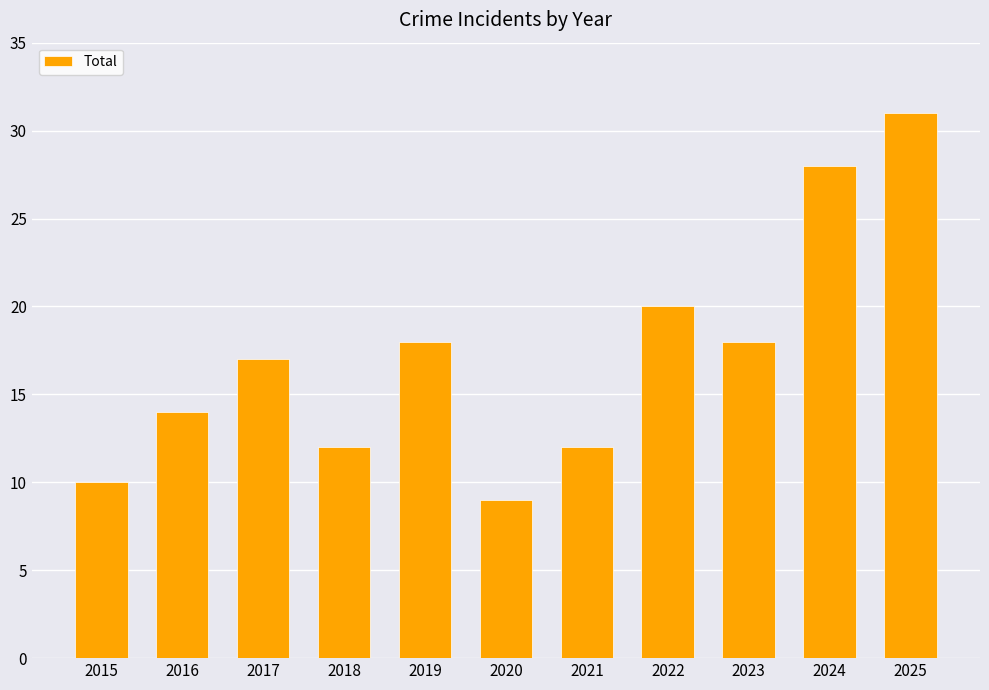

The value at 2016 is 24. True or false?

False